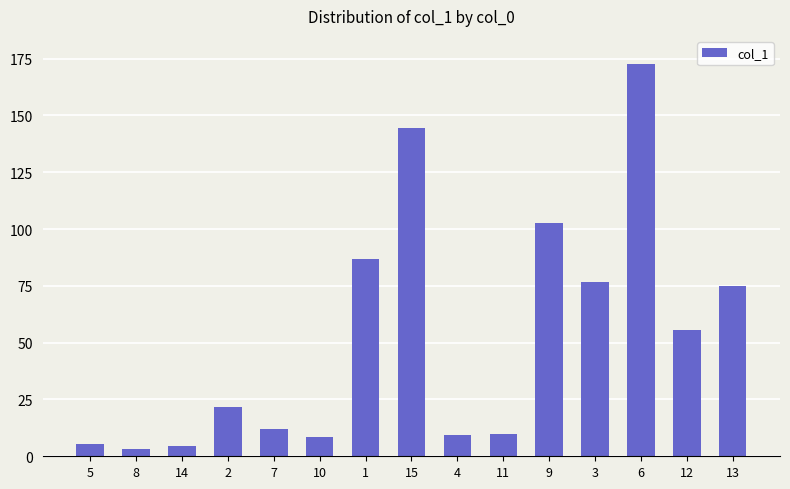

What is the ratio of the value at 14 to the value at 3?

0.1